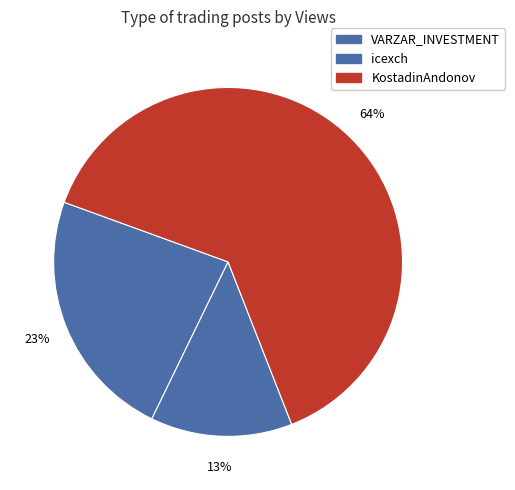

How many segments does this pie chart have?

3